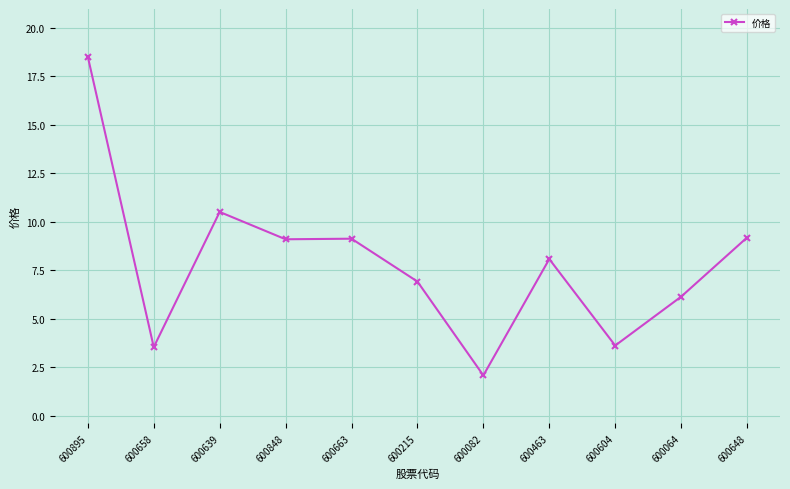

How many data points are above 8?

6